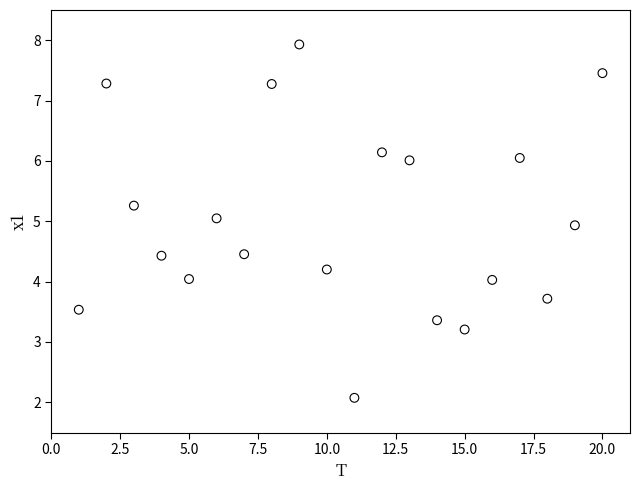

What is the range of Y values (max minus min)?

5.9